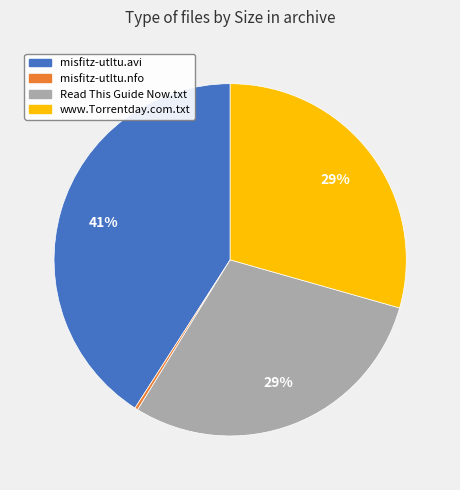

True or false: Read This Guide Now.txt accounts for 19% of the total.

False